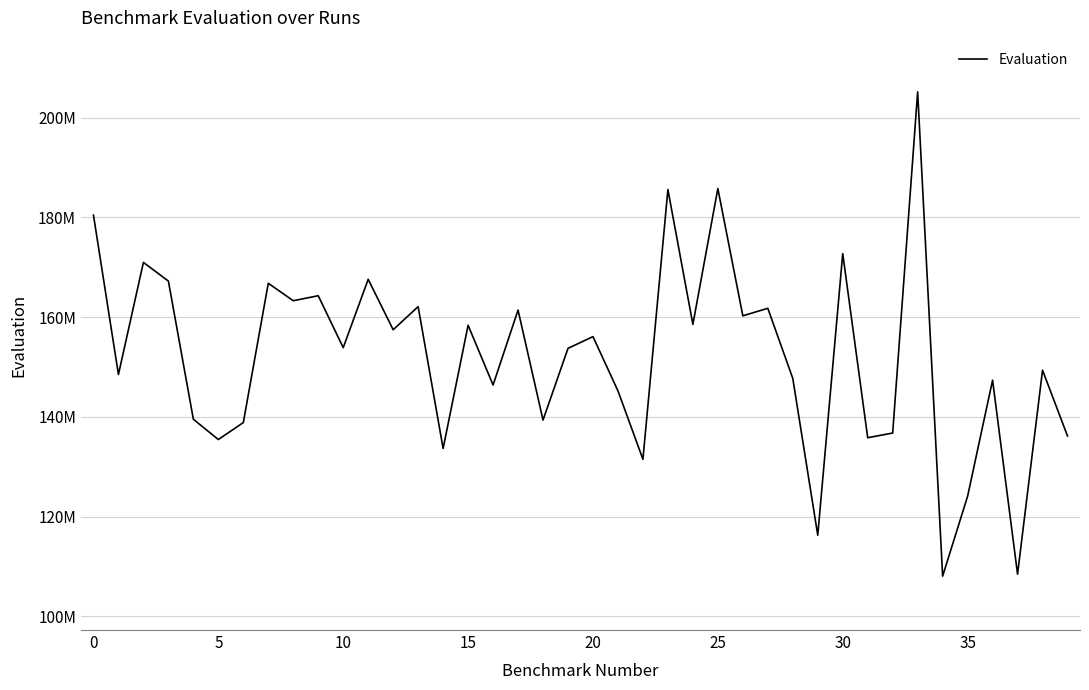

Does the chart have visible grid lines?

Yes